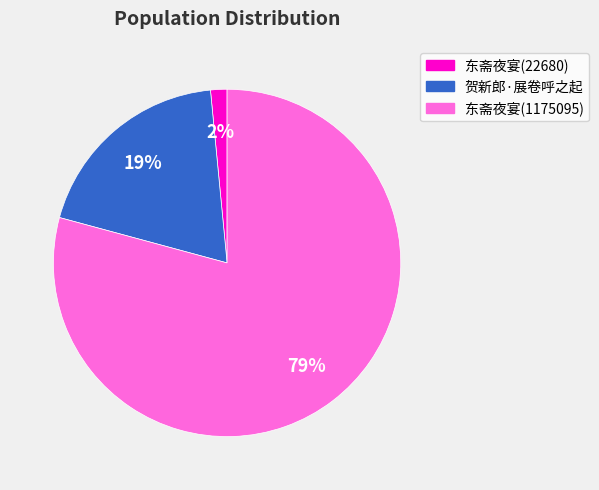

Between 东斋夜宴(22680) and 贺新郎·展卷呼之起, which is larger?

贺新郎·展卷呼之起